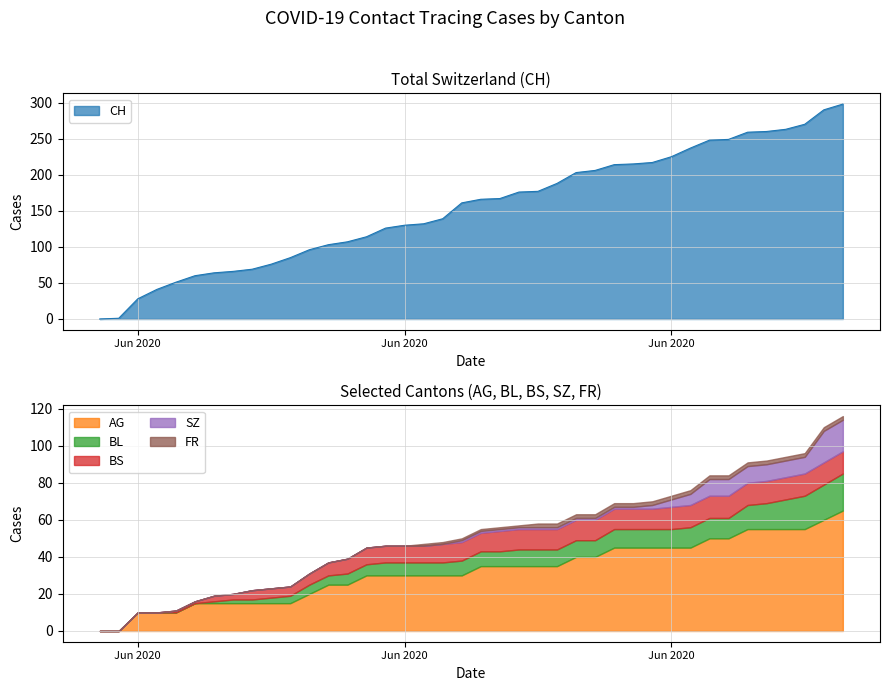

Rank the series by their maximum value, from highest to lowest.

CH, AG, BL, SZ, BS, FR